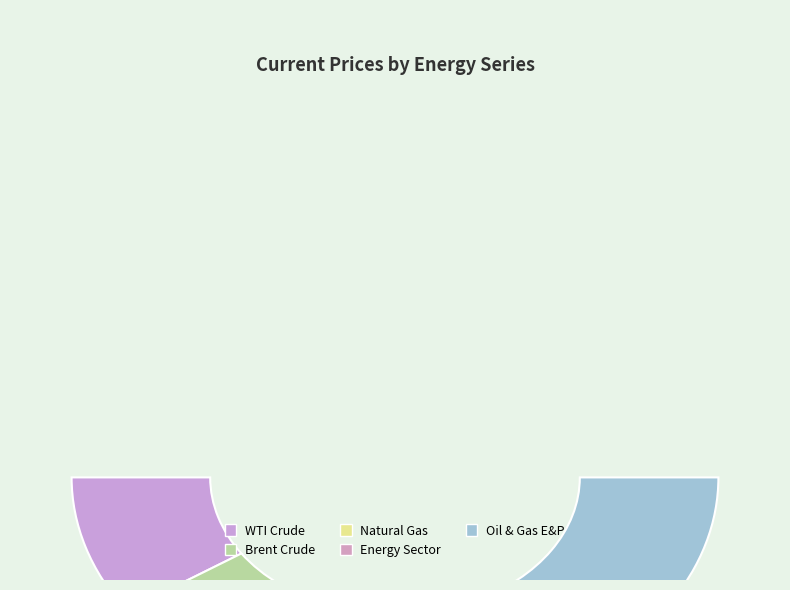

Rank the categories by value from lowest to highest.

Natural Gas, WTI Crude, Brent Crude, Energy Sector, Oil & Gas E&P